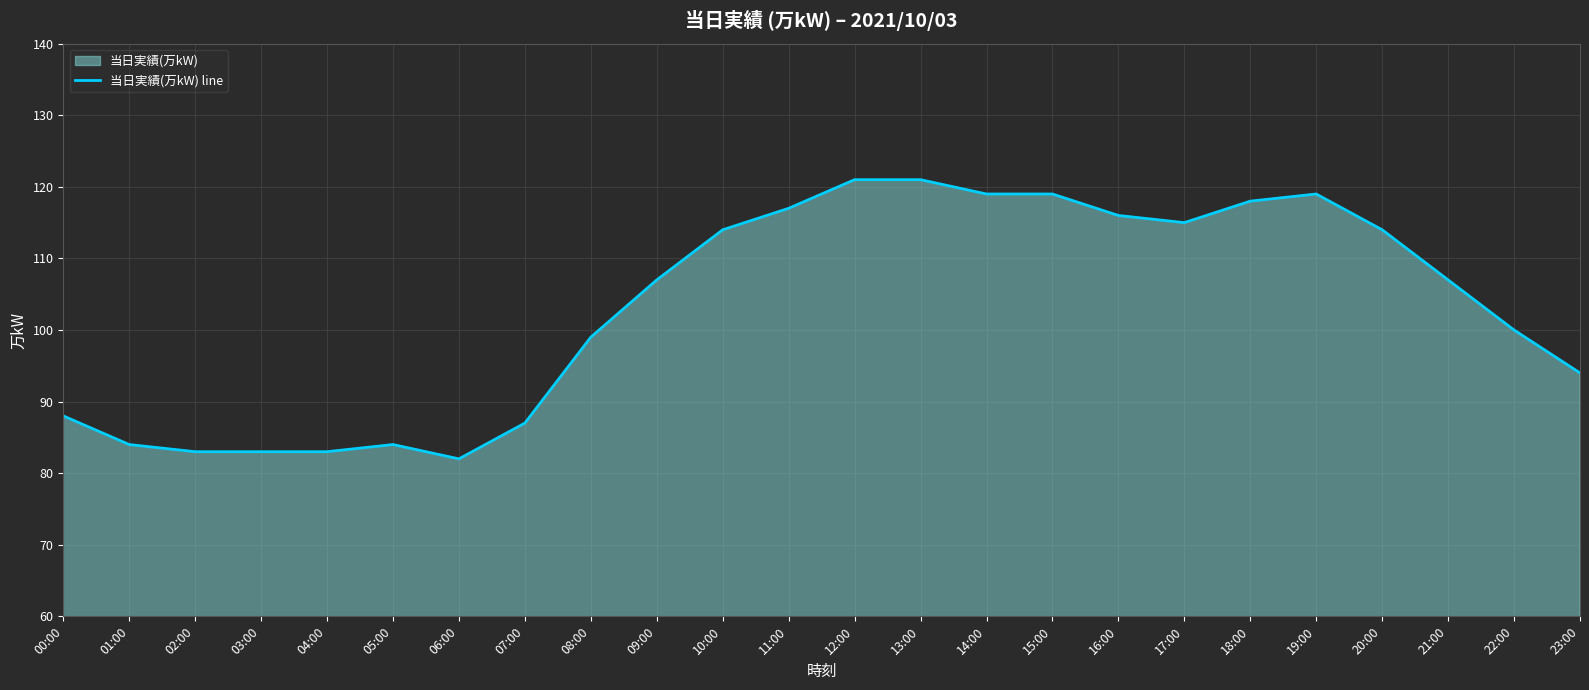

What is the label of the 16th point from the right?

08:00